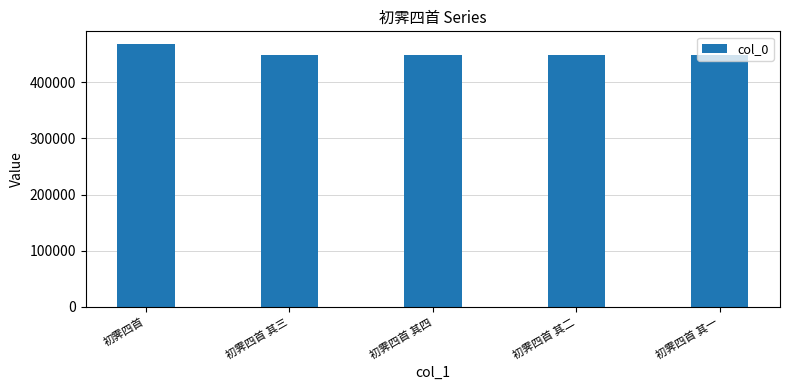

Between 初霁四首 其三 and 初霁四首, which is larger?

初霁四首